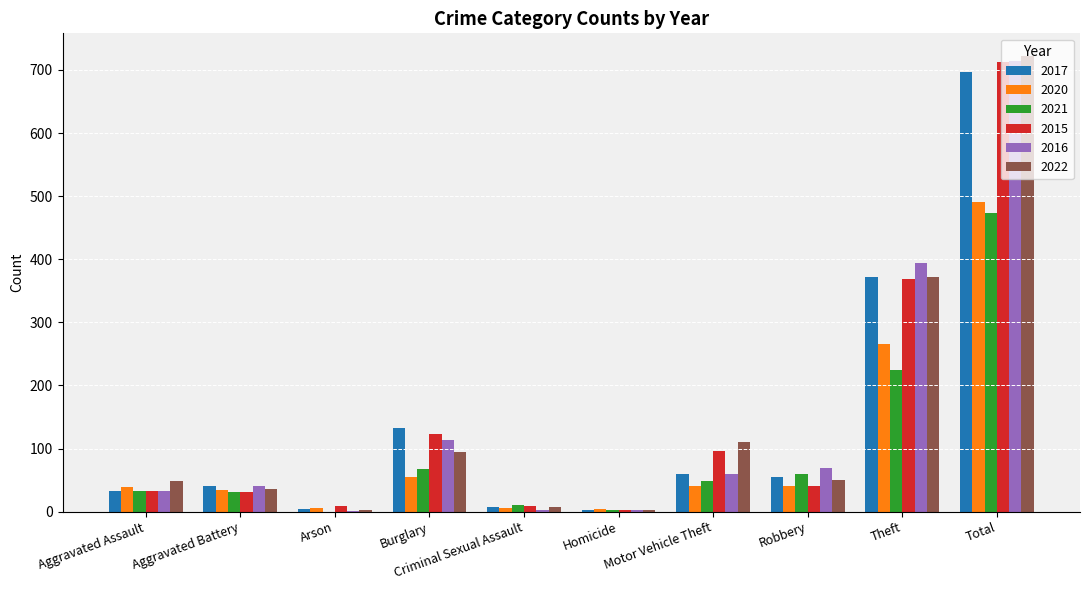

What is the total value across all series at Arson?

23